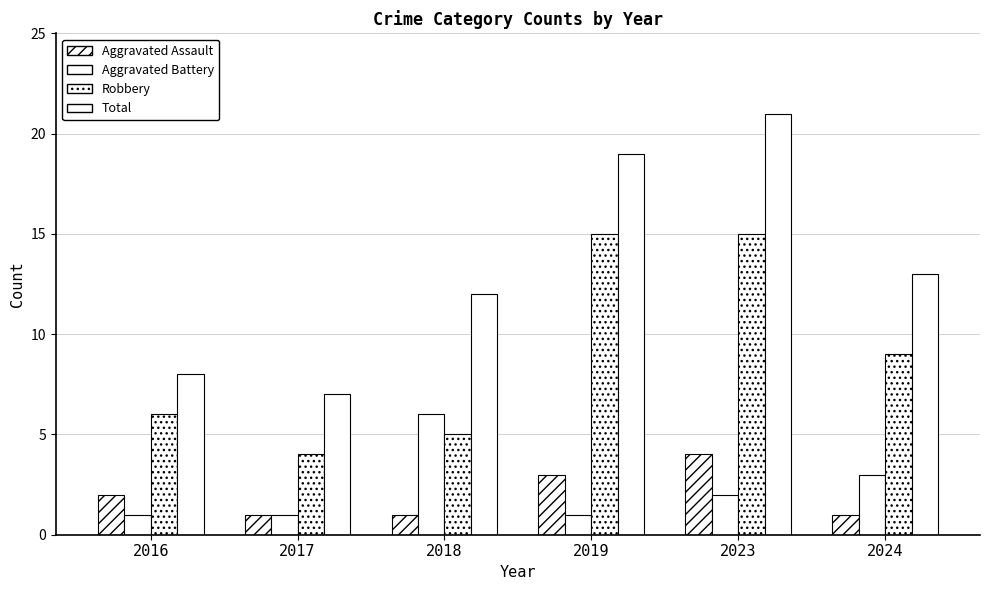

What is the value of the Aggravated Battery bar at the 6th from the left?

3